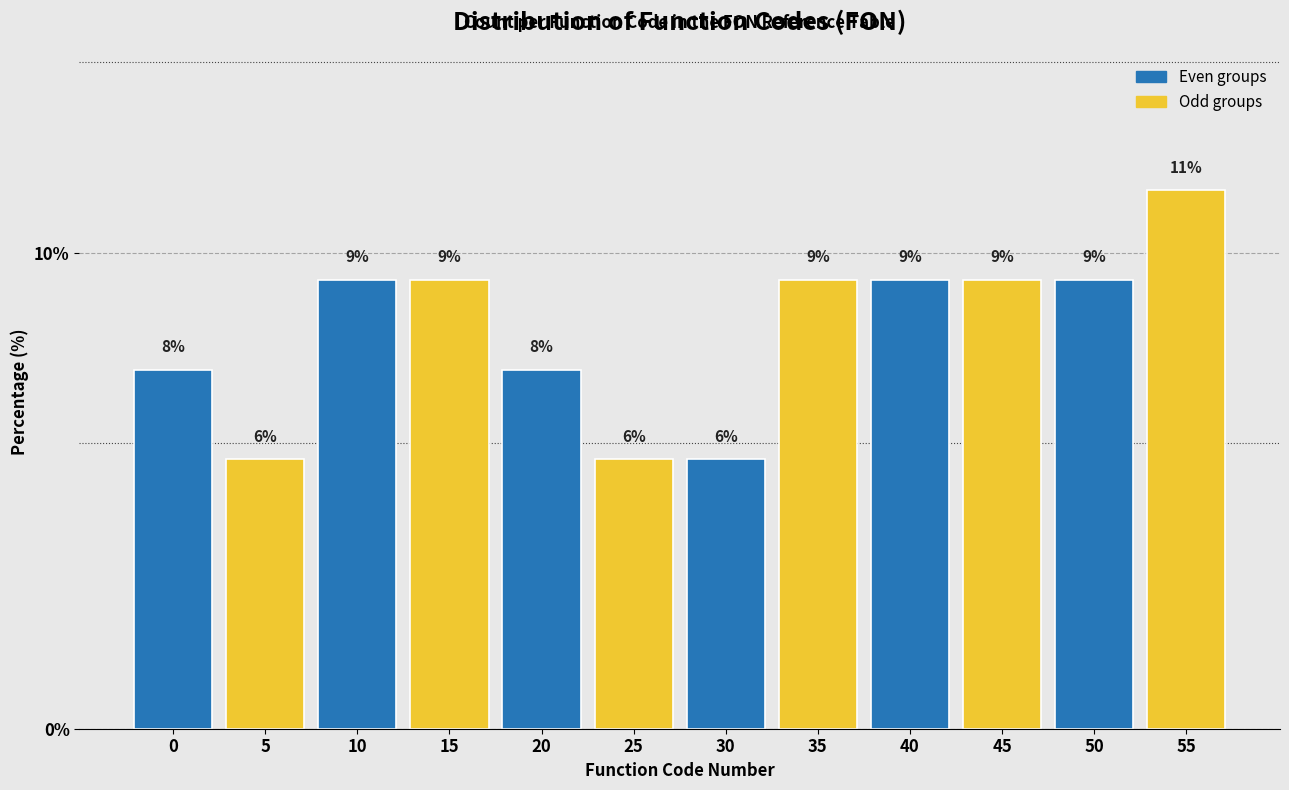

How many bars are there in total?

12